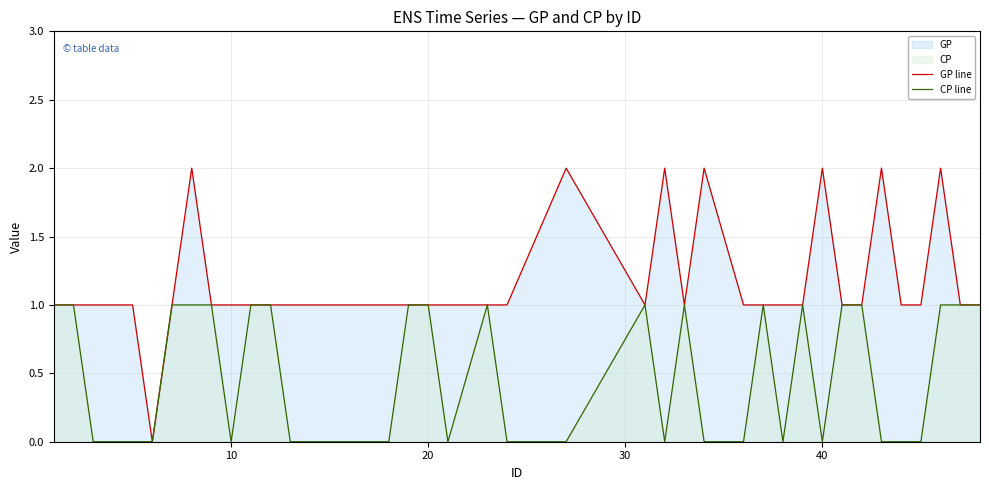

The CP line series shows 1 at 20. True or false?

True